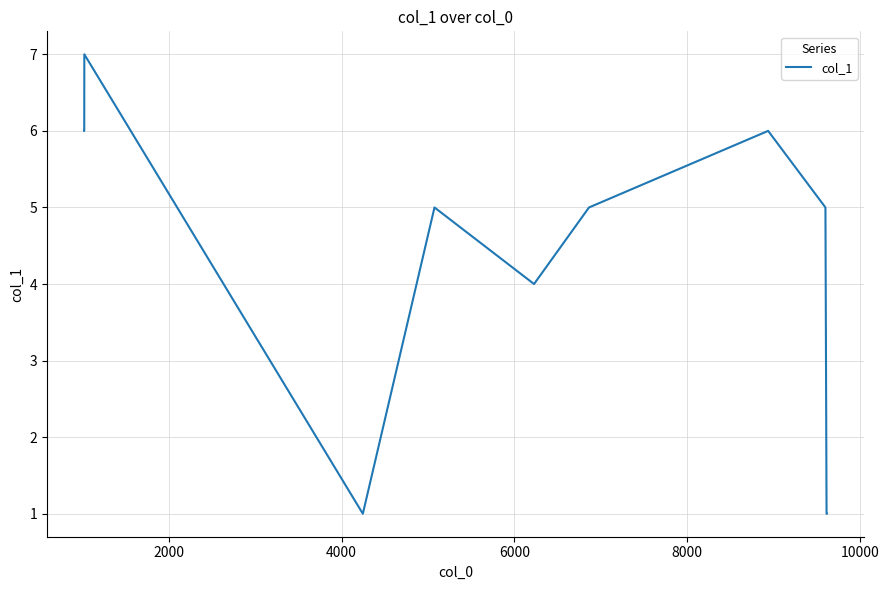

What is the maximum value shown in the chart?

7